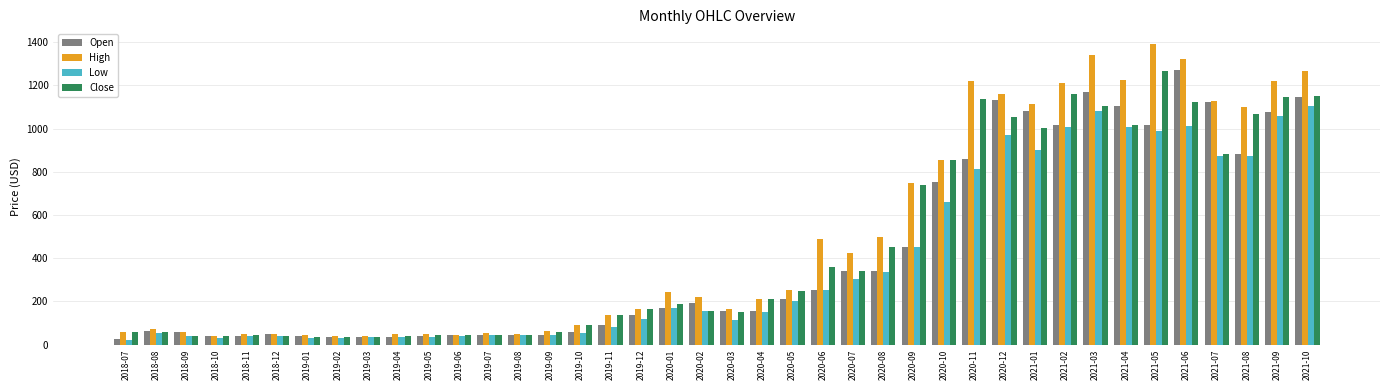

At which label is Open closest to 648?

2020-10